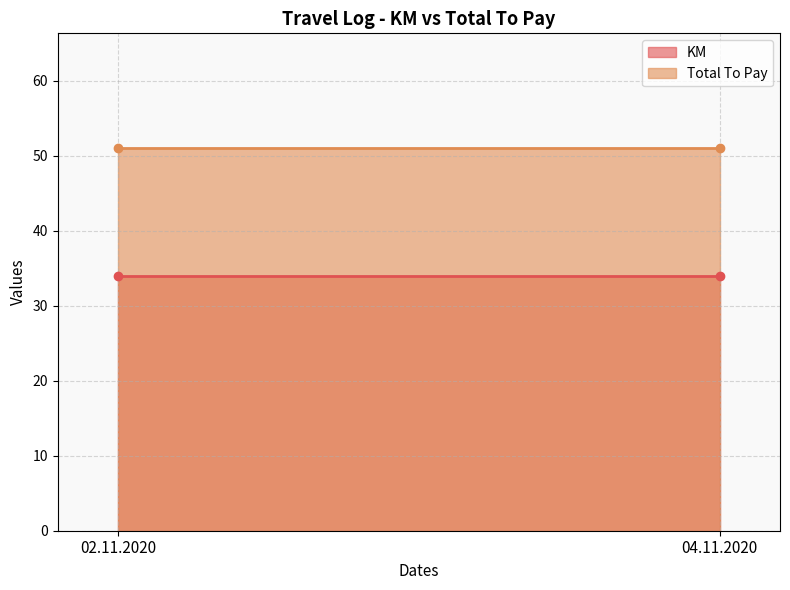

Is the value of Total To Pay at 02.11.2020 greater than the value of KM at 04.11.2020?

Yes